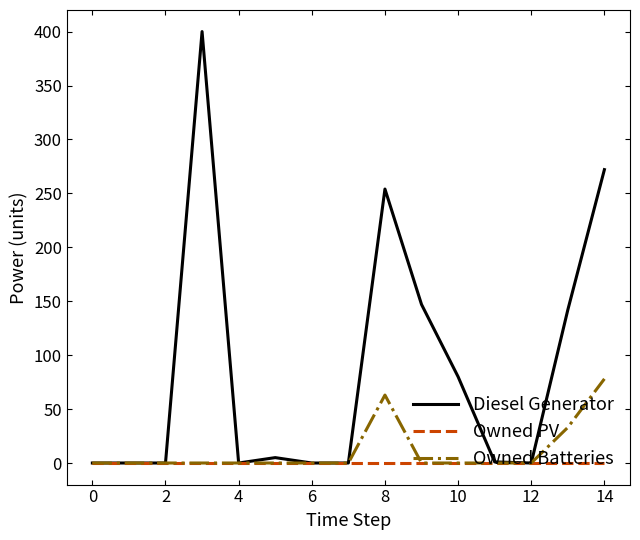

Rank the series by their maximum value, from lowest to highest.

Owned PV, Owned Batteries, Diesel Generator